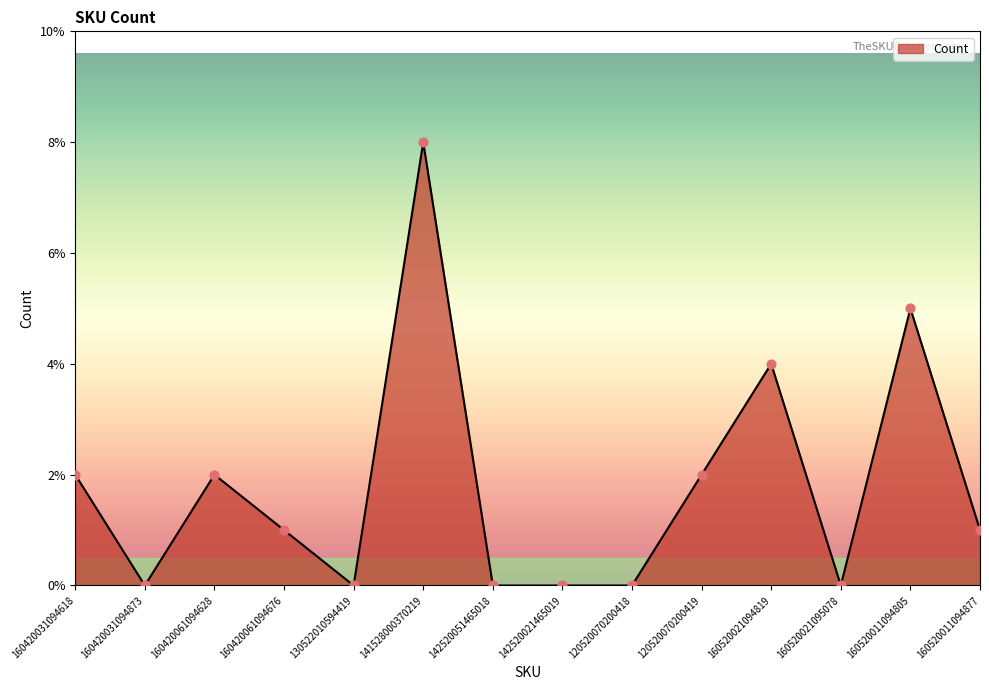

What is the change in value from 160420031094618 to 142520051465018?

-2